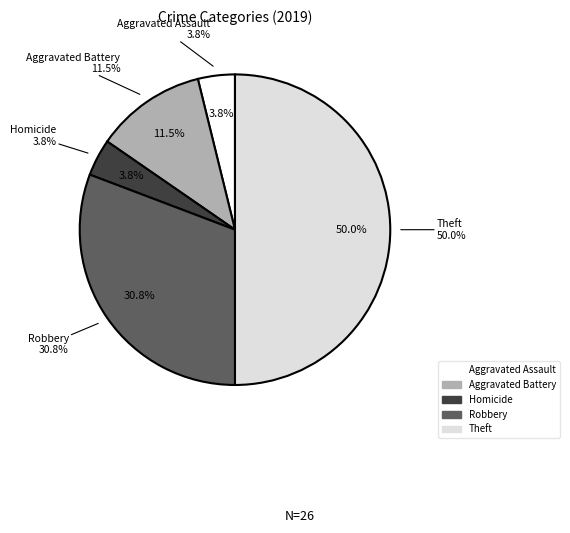

Which slice is the largest?

Theft